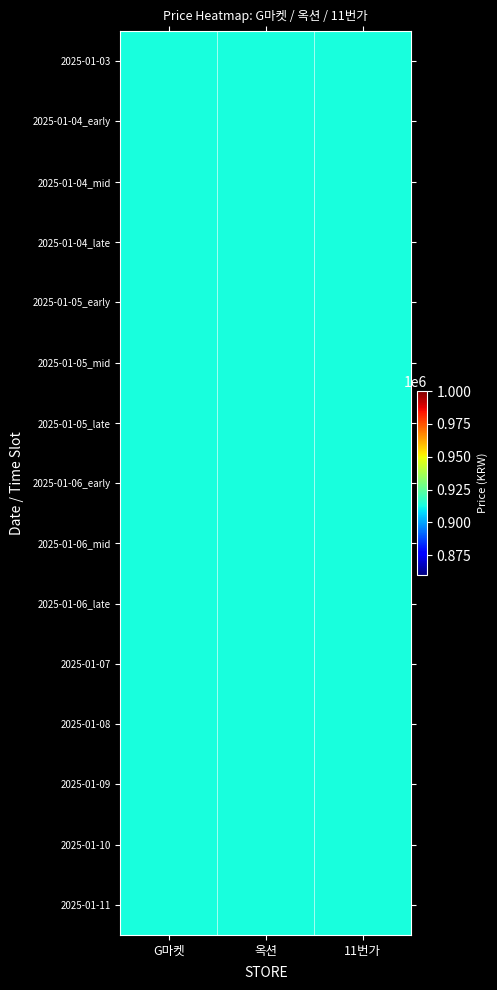

How many distinct data groups are displayed?

15